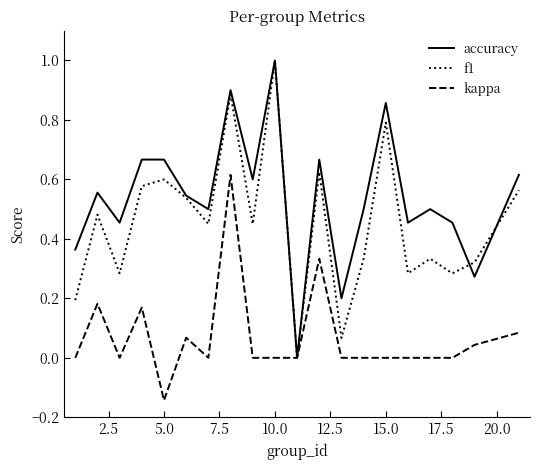

Rank the series by their average value, from highest to lowest.

accuracy, f1, kappa